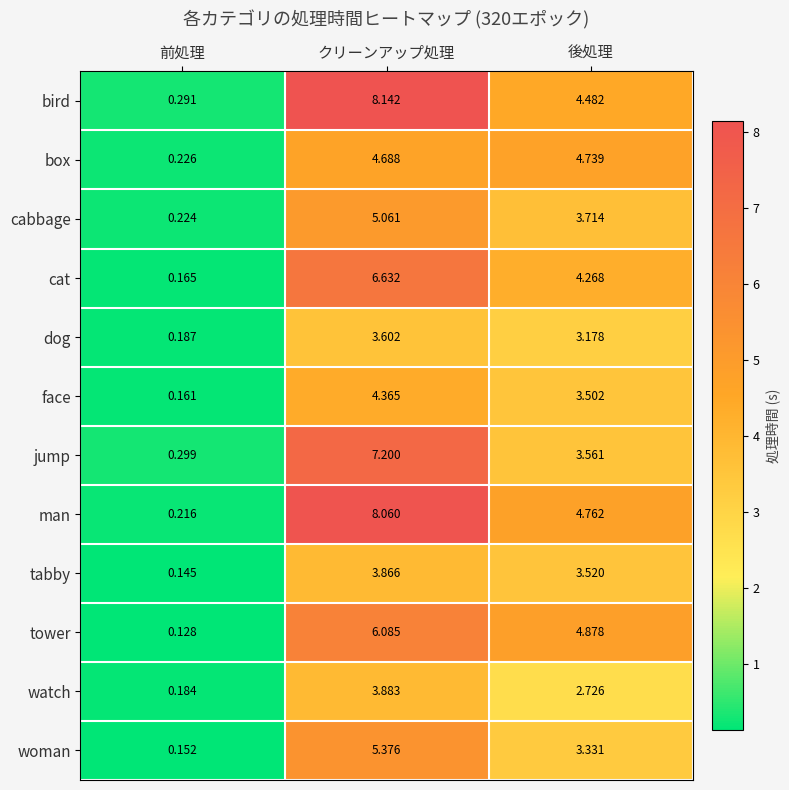

Which series has the largest range (max minus min)?

bird